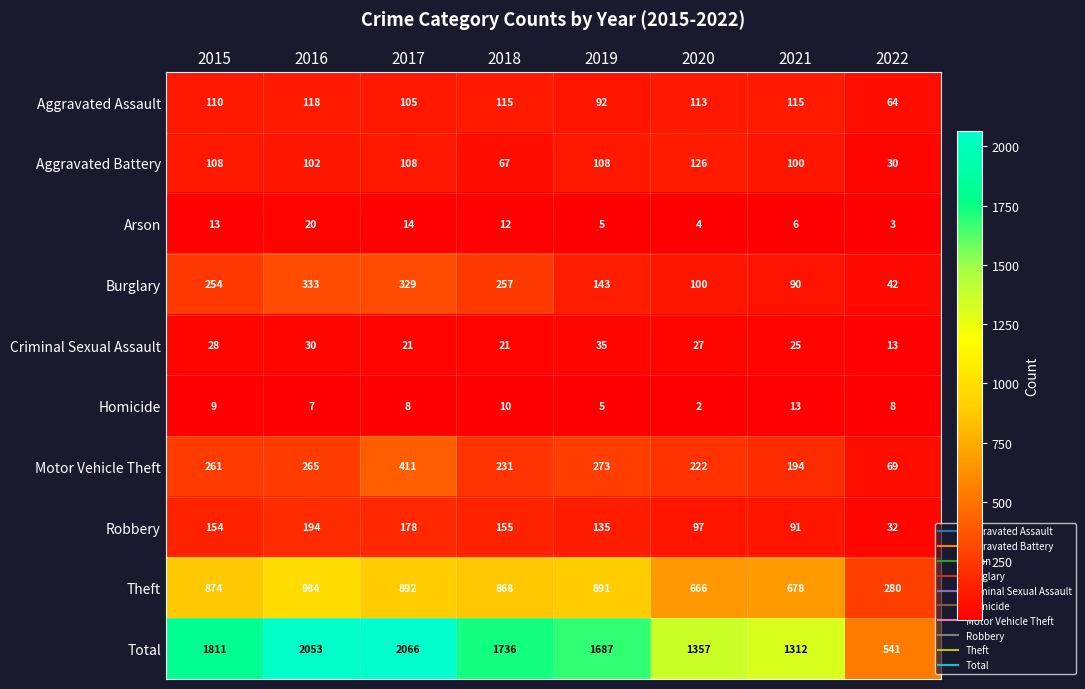

At 2017, list the series in order from largest to smallest.

Total, Theft, Motor Vehicle Theft, Burglary, Robbery, Aggravated Battery, Aggravated Assault, Criminal Sexual Assault, Arson, Homicide